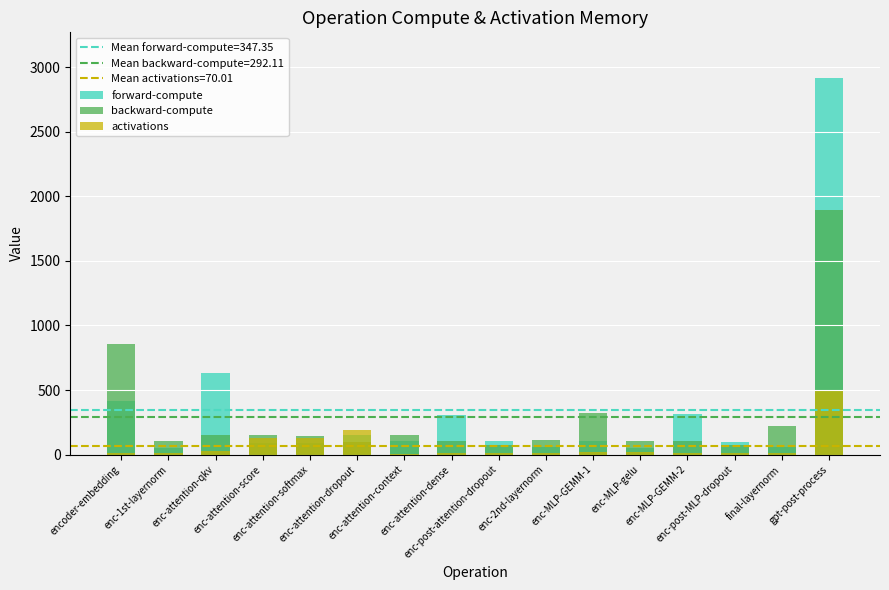

Rank the series at enc-attention-dropout from highest to lowest value.

activations, forward-compute, backward-compute